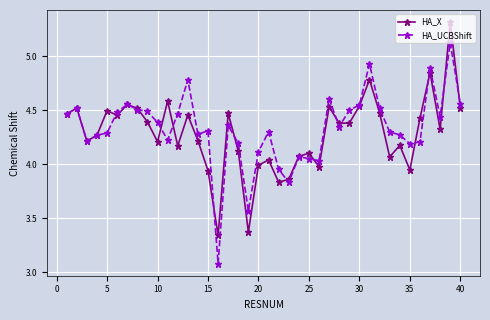

Which series has the largest range (max minus min)?

HA_UCBShift